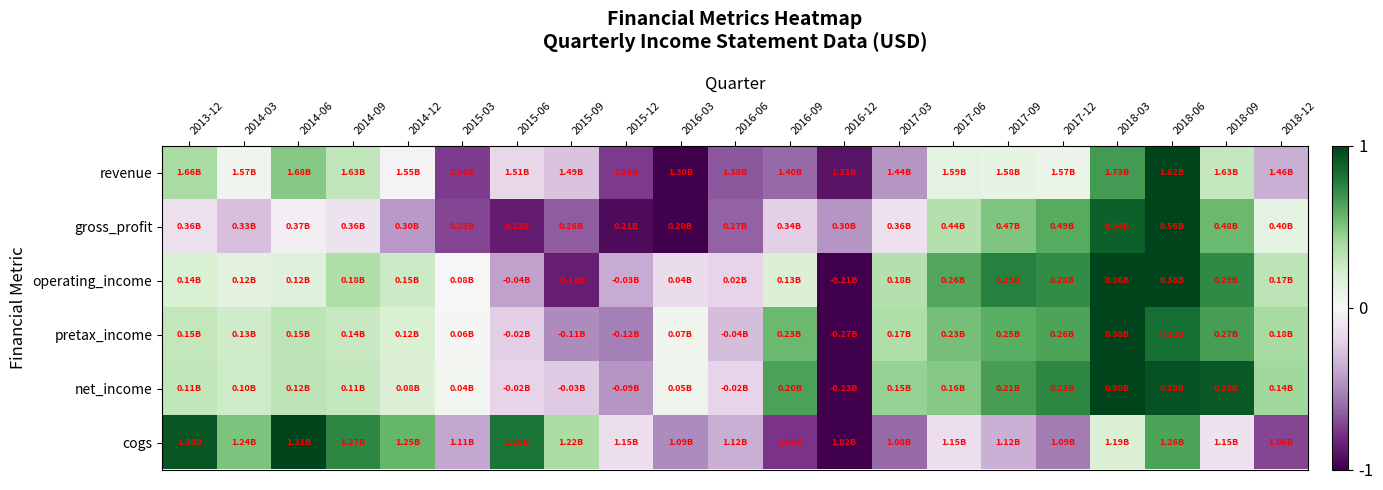

Which has a higher value, 2018-03 or 2014-06?

2018-03